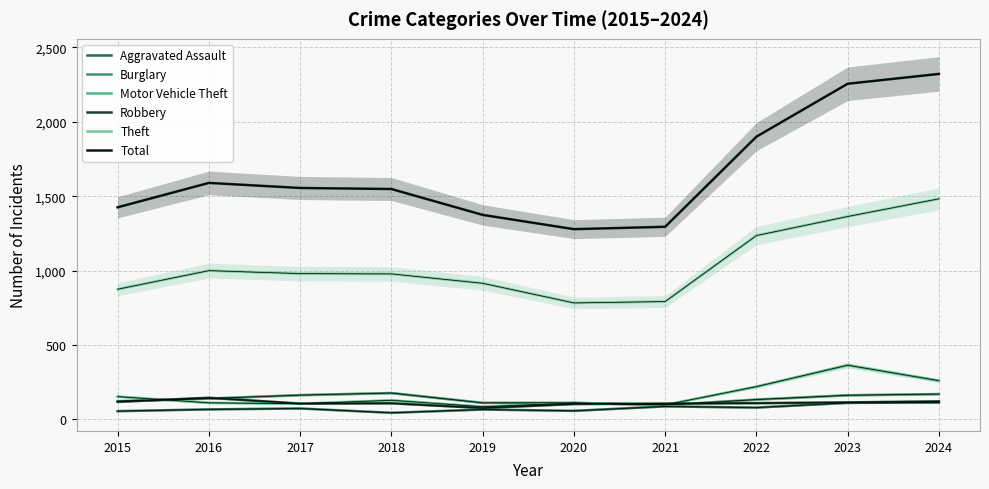

Where is the first local minimum for Burglary?

2021